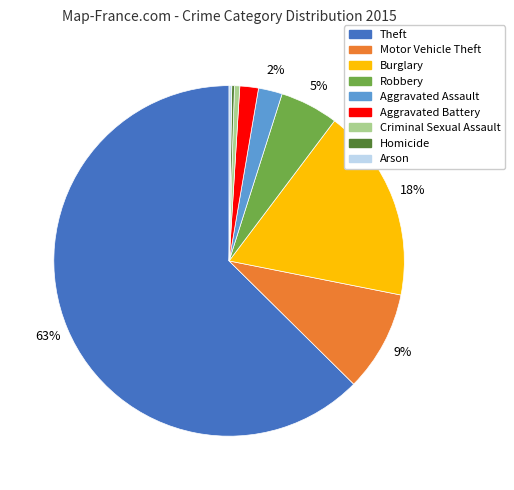

To the nearest percent, what is the average slice percentage?

11%